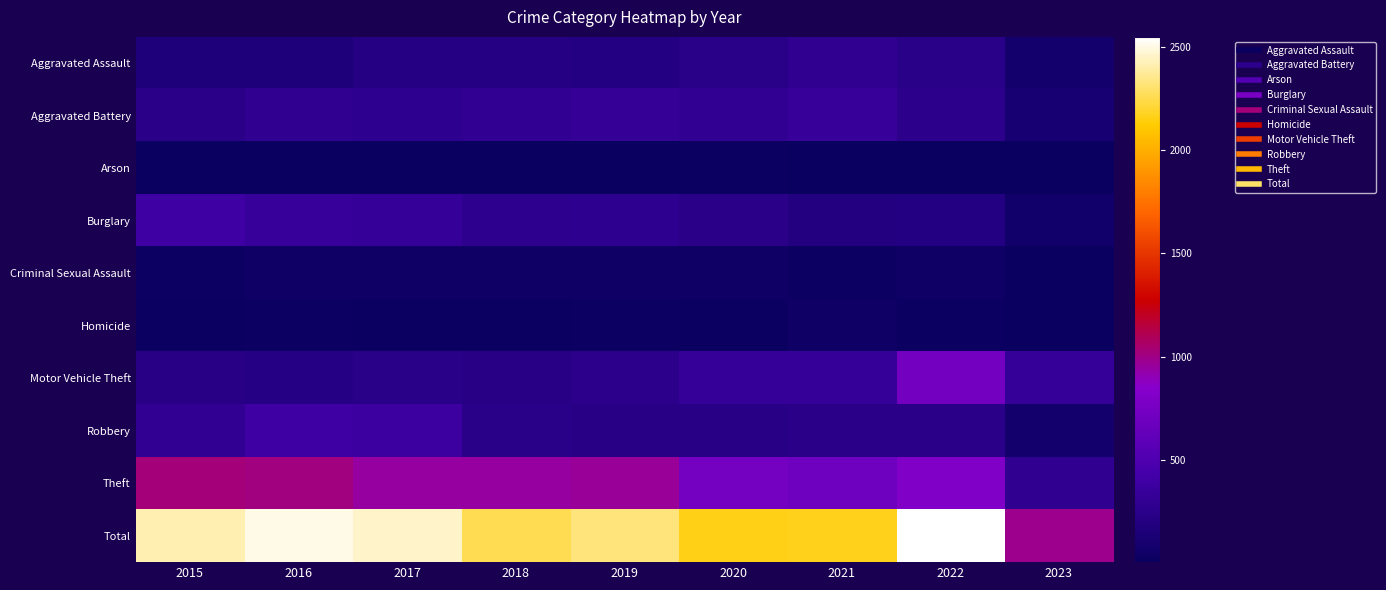

Between 2018 and 2019, which series saw the biggest shift?

Total